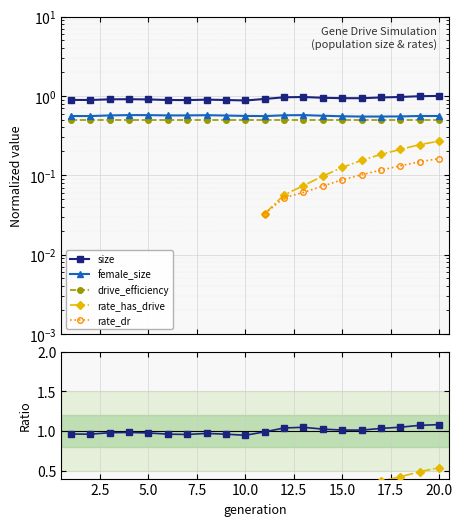

True or false: rate_has_drive and size intersect in this chart.

False